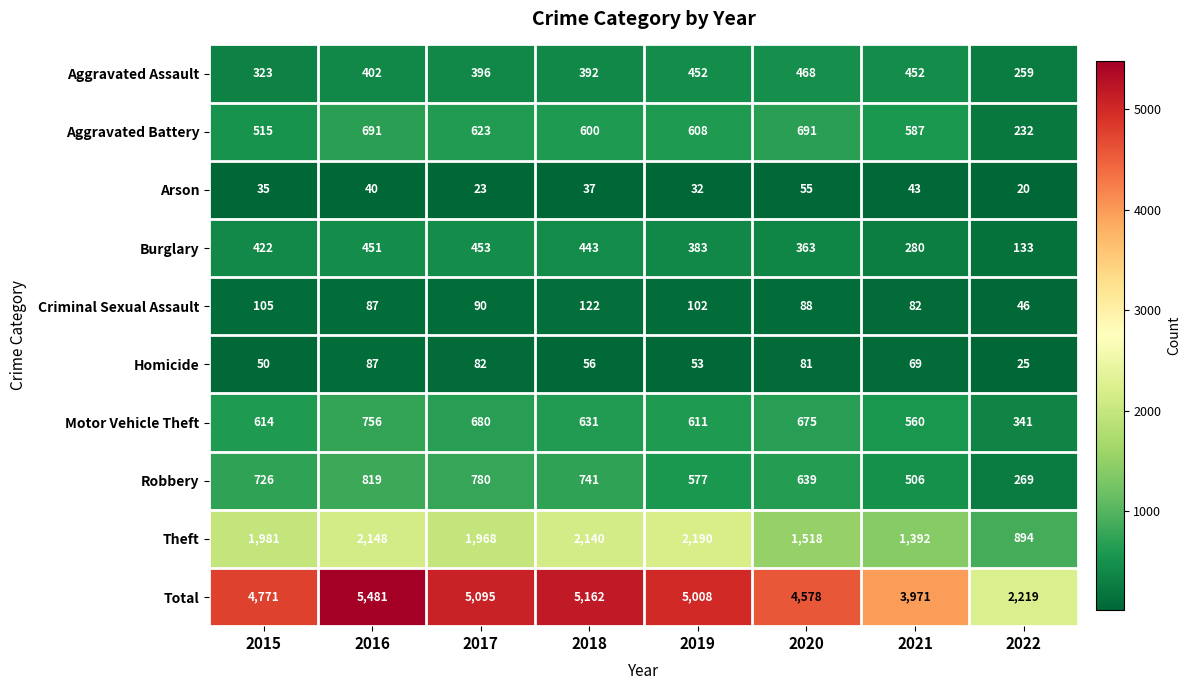

Which series has the largest total across all categories?

Total